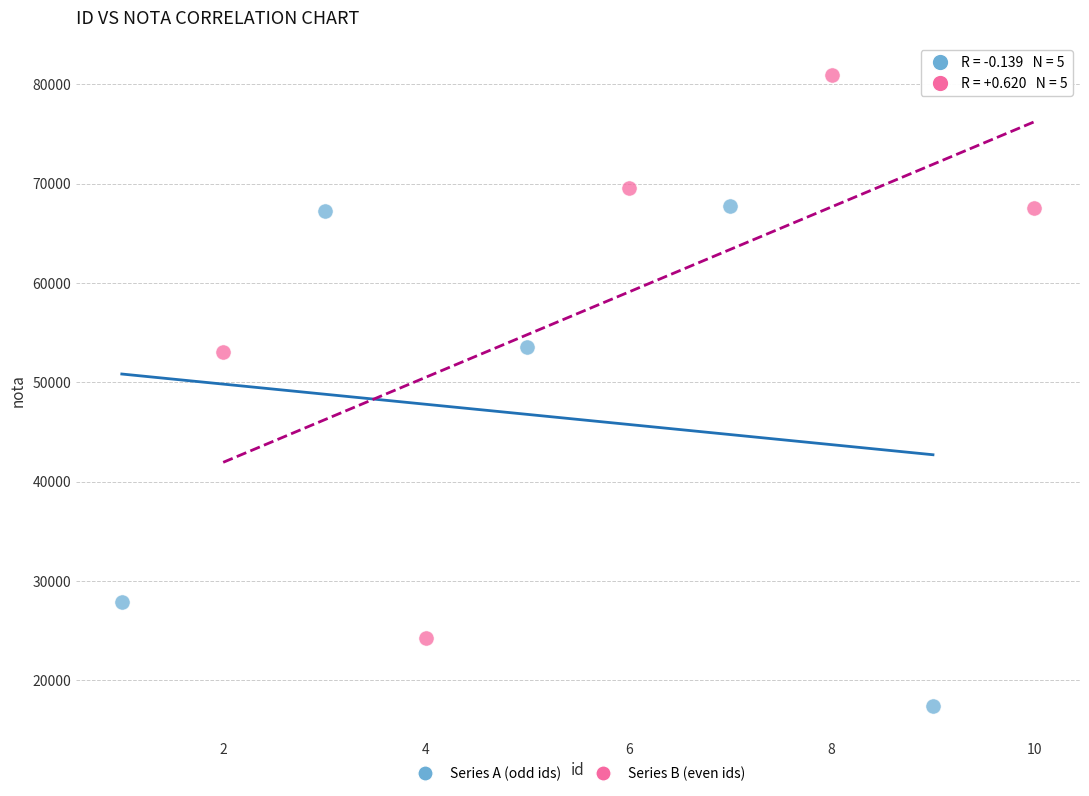

Which series reaches the minimum Y coordinate?

Series A (odd ids)